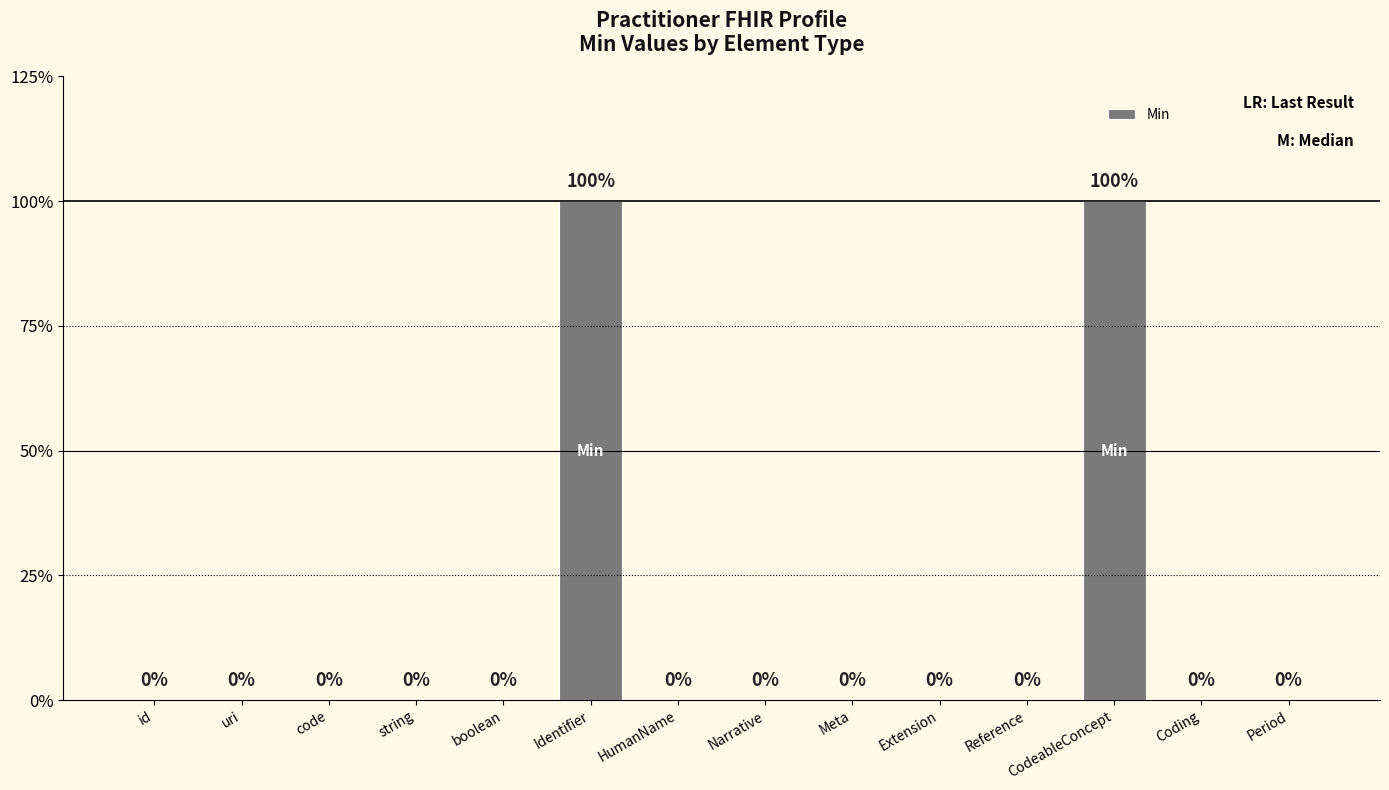

Rank the categories by value from lowest to highest.

id, uri, code, string, boolean, HumanName, Narrative, Meta, Extension, Reference, Coding, Period, Identifier, CodeableConcept